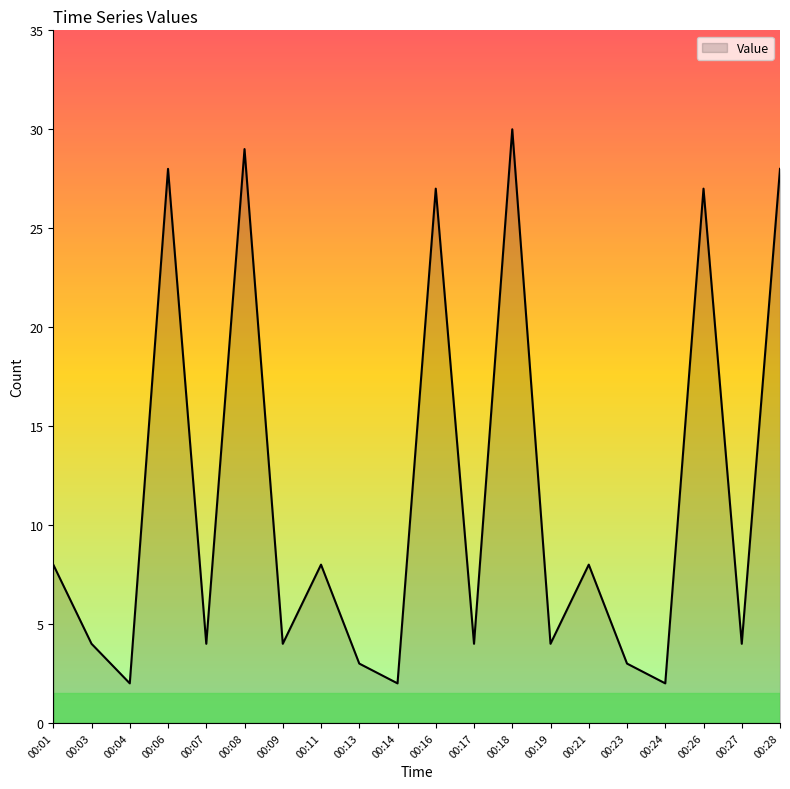

Between 00:03 and 00:23, which is larger?

00:03